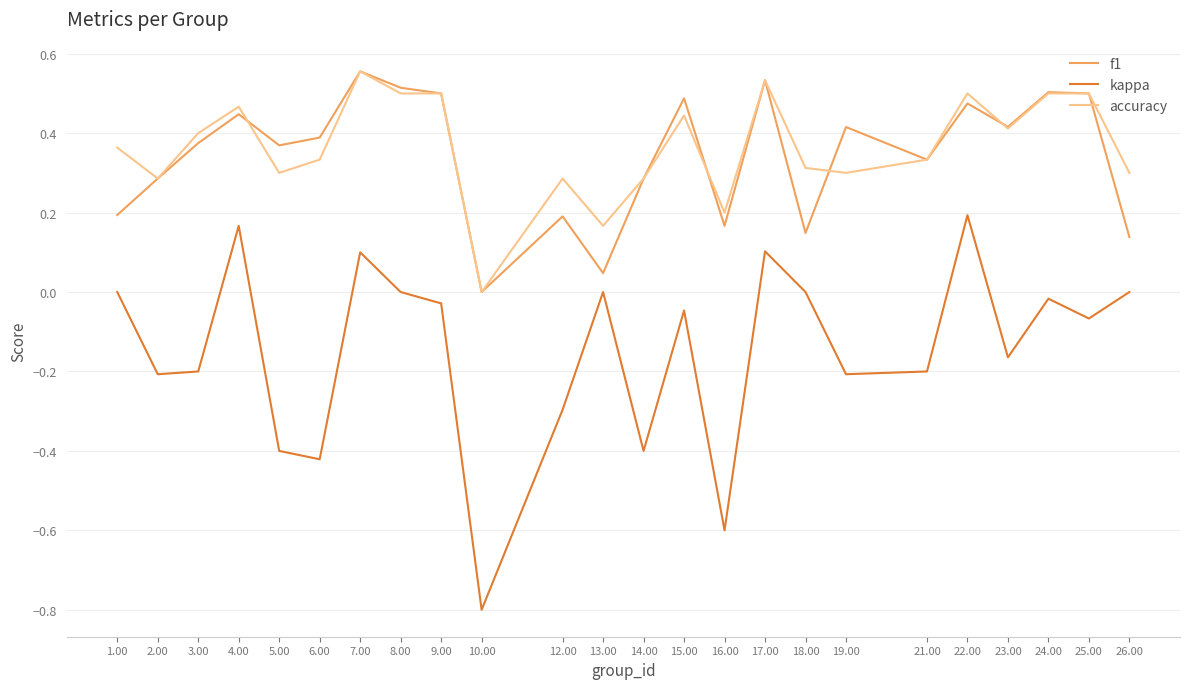

Which series has the widest spread of values?

kappa